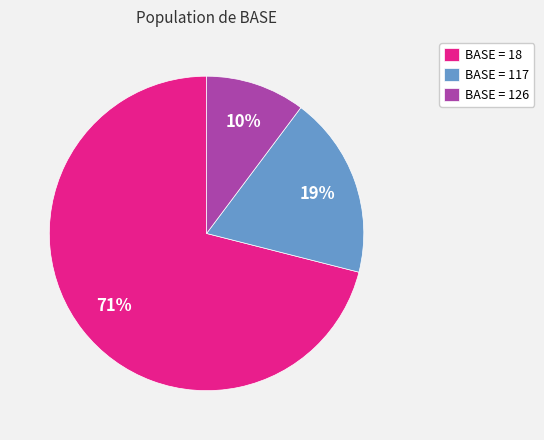

To the nearest percent, what is the average slice percentage?

33%